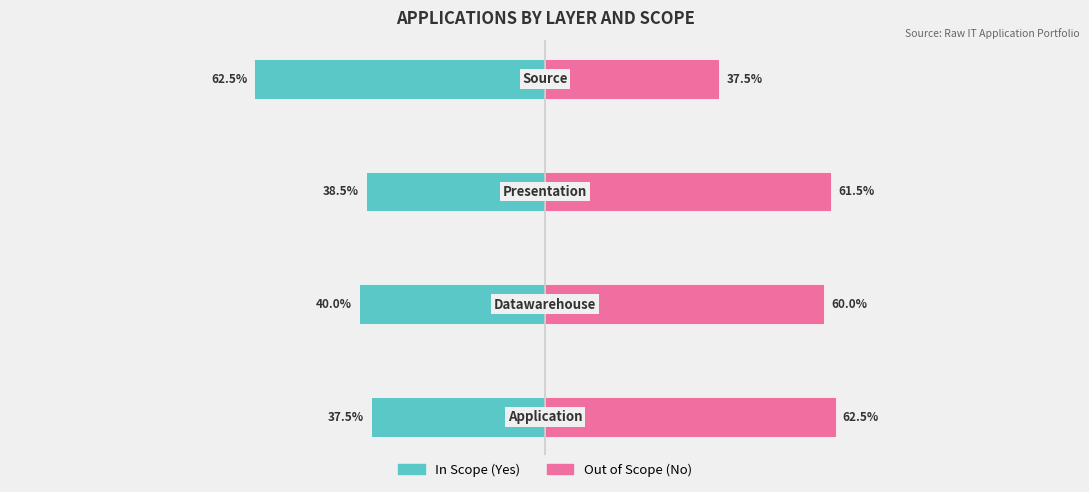

What is the average value of the In Scope (Yes) series?

-44.6